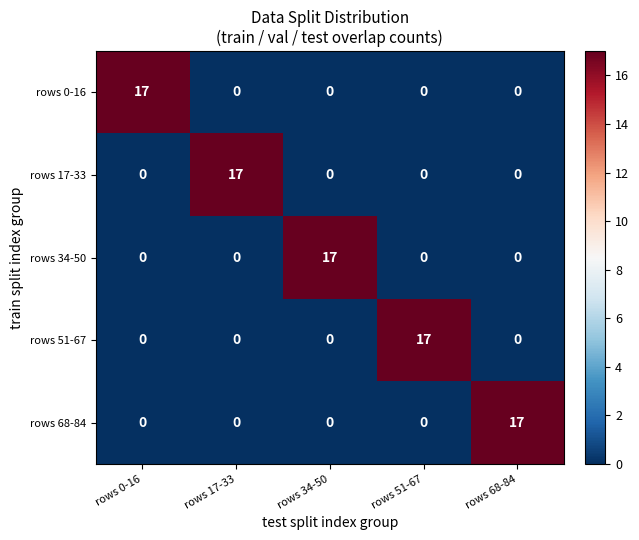

The value of rows 0-16 at rows 0-16 is 28. True or false?

False